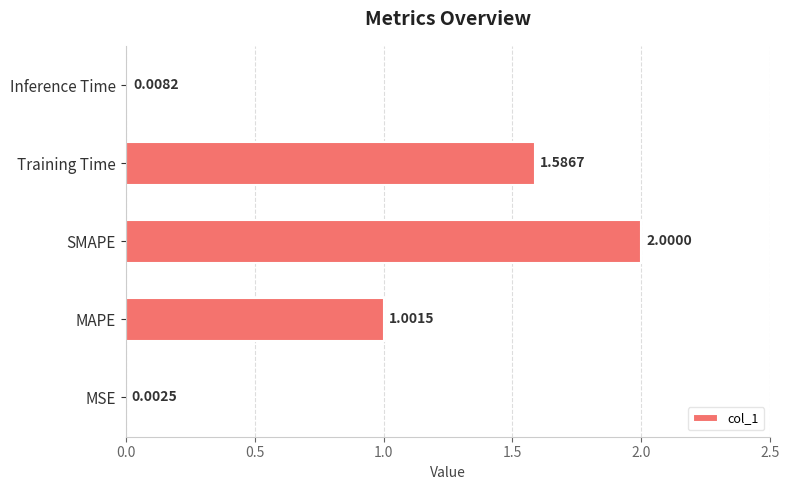

What is the maximum value shown in the chart?

2.0